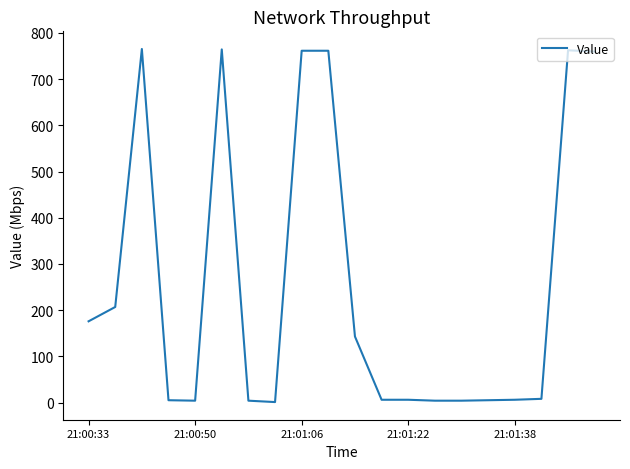

What is the greatest value displayed?

765.2